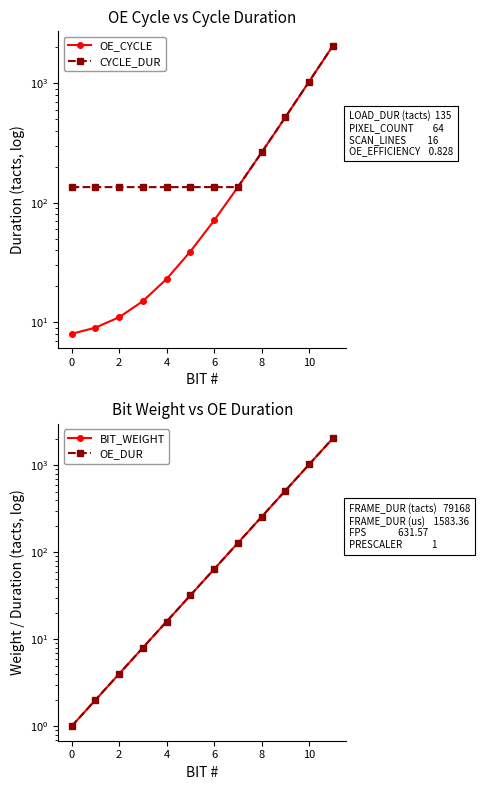

Between 0 and 2, which series saw the biggest shift?

OE_CYCLE